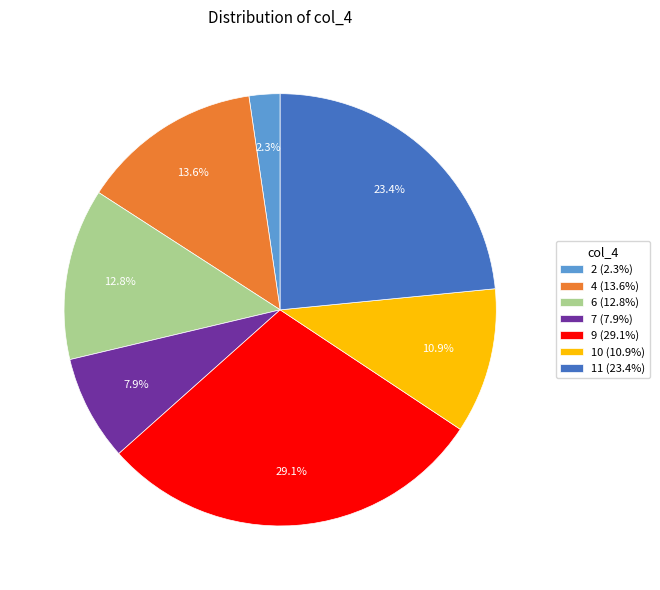

Is there any slice that represents more than half of the pie?

No